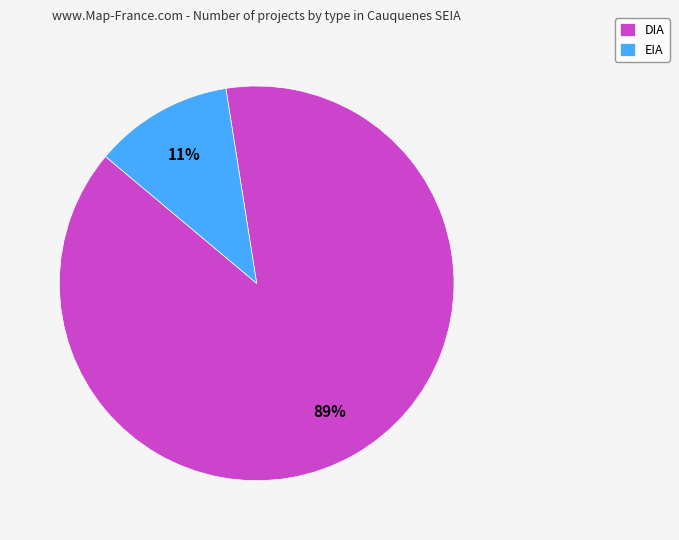

Which has a higher value, DIA or EIA?

DIA